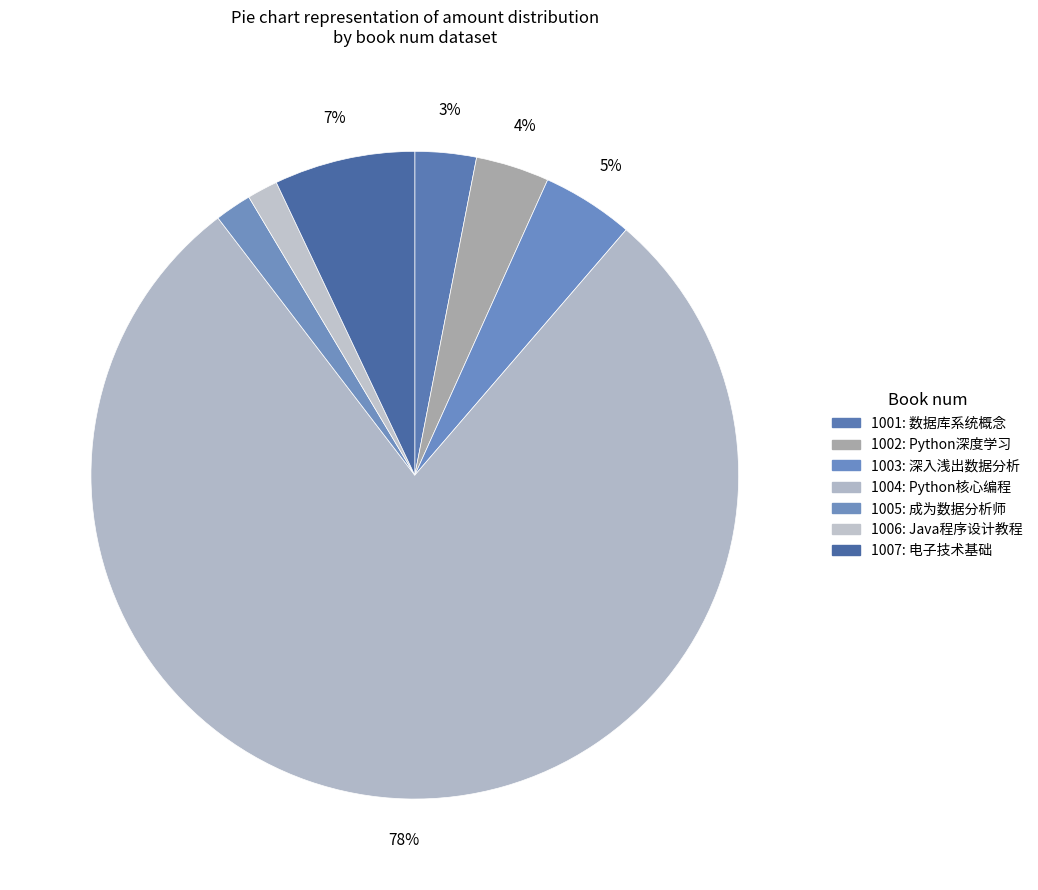

To the nearest percent, what is the difference between the 1007 and 1004 slice percentages?

71%